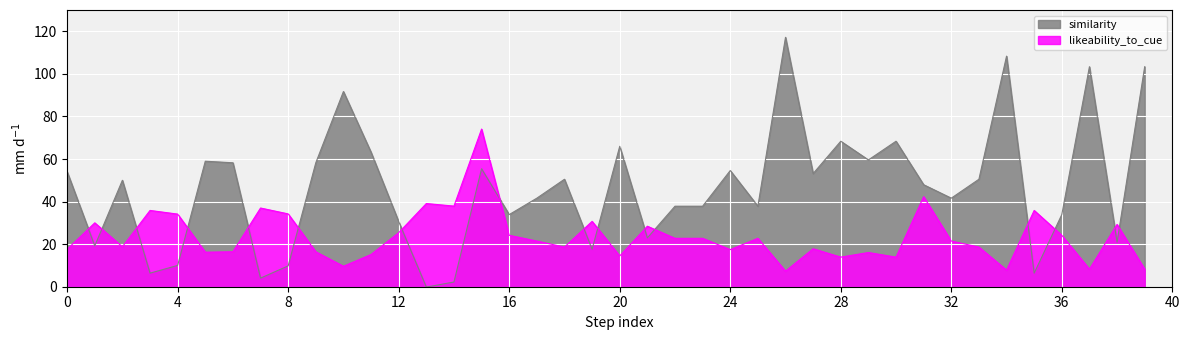

Is it true that likeability_to_cue equals 15.9 at 4?

False